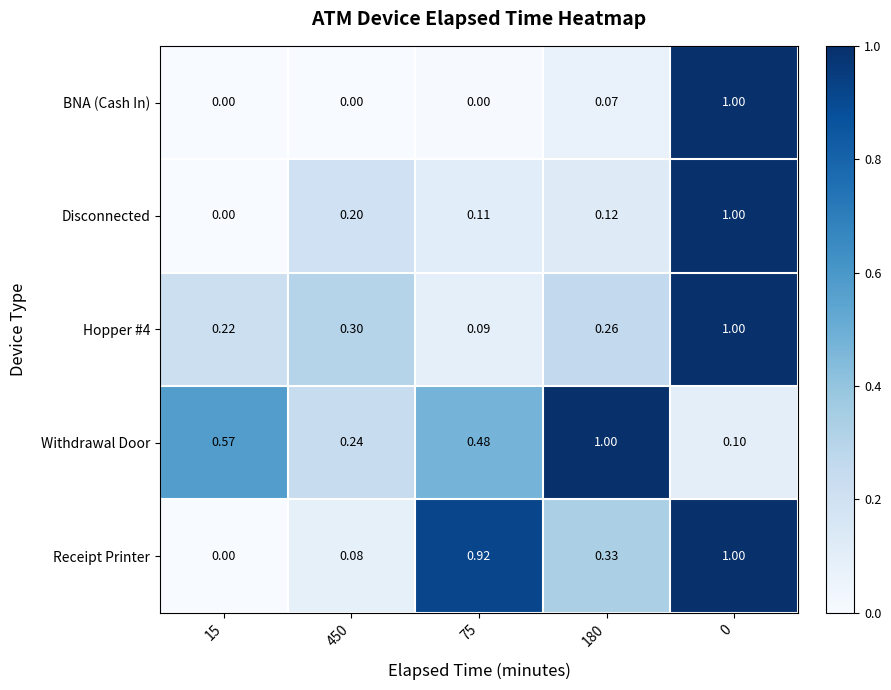

Between 15 and 180, which series saw the biggest shift?

Withdrawal Door